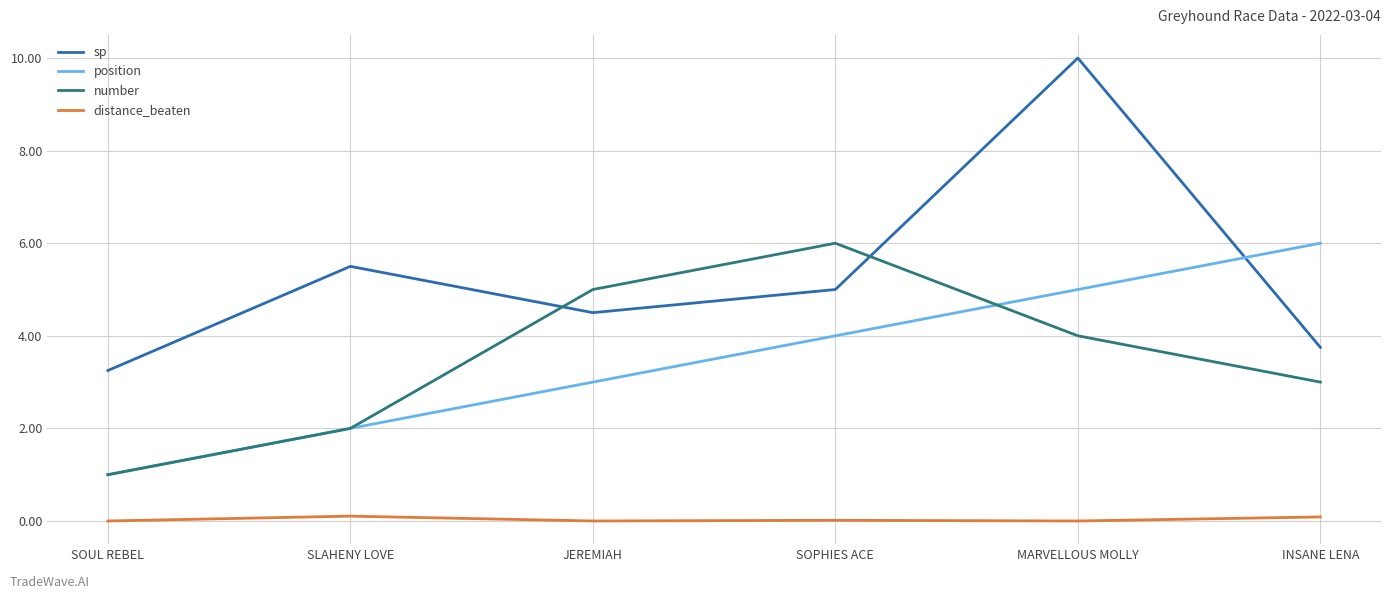

How many interior local valleys does the sp series have?

1